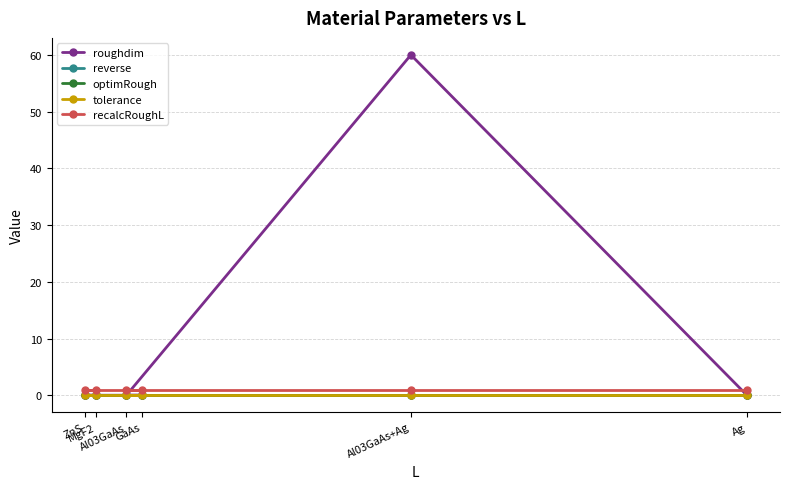

True or false: tolerance and recalcRoughL intersect in this chart.

False